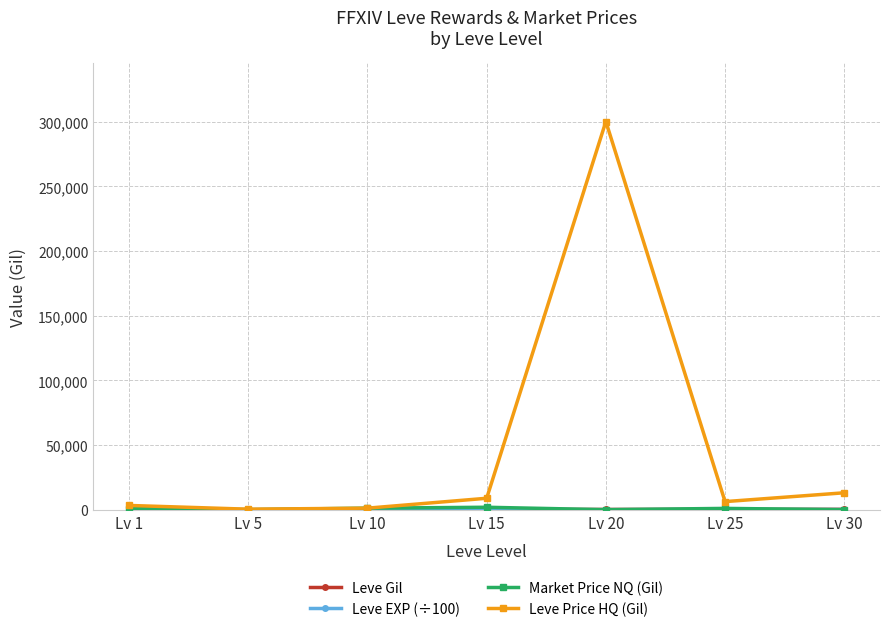

What is the value of the Leve Price HQ (Gil) point at the 4th from the left?

8940.0